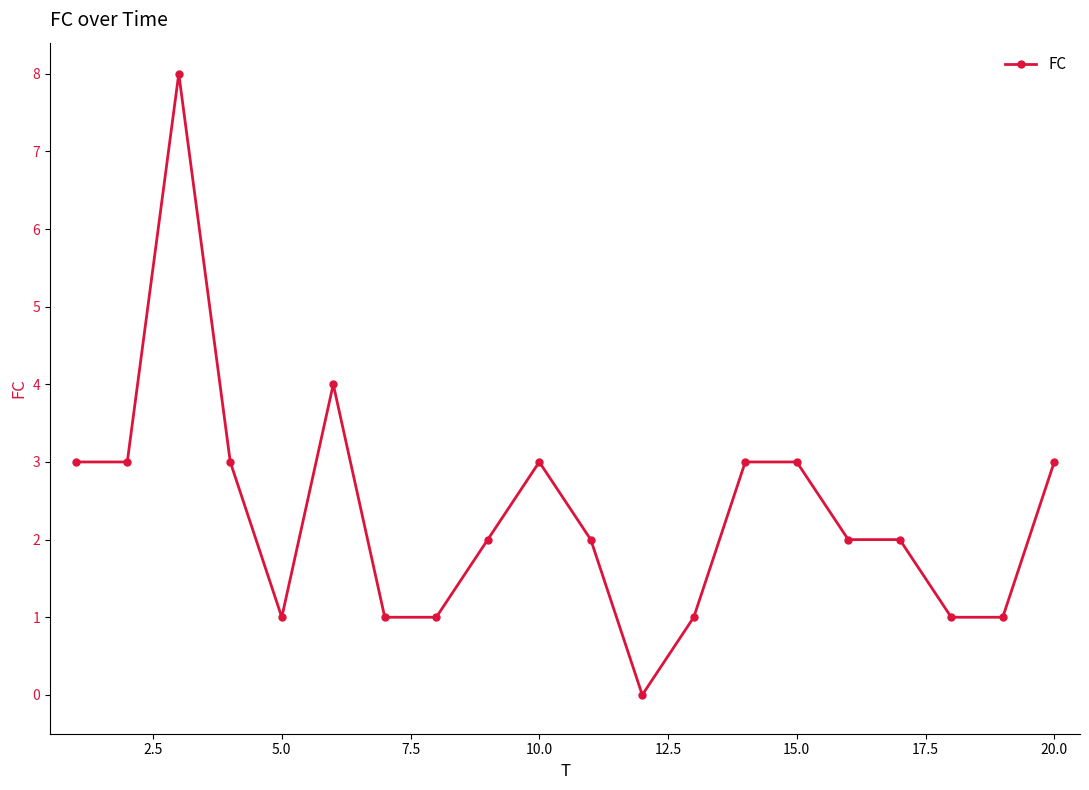

How many data points does each series have?

20